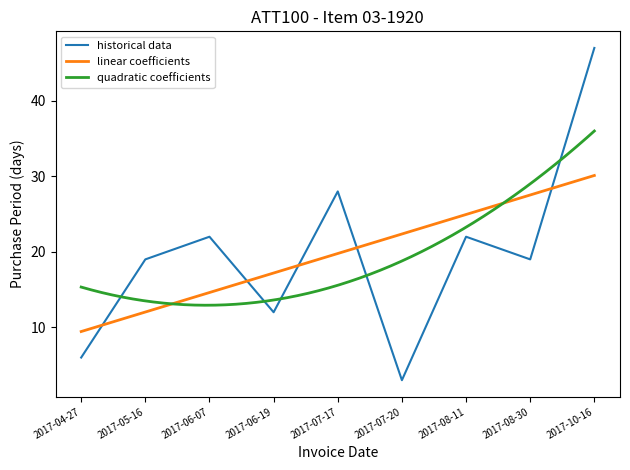

Where does the data first go above 19?

2017-06-07